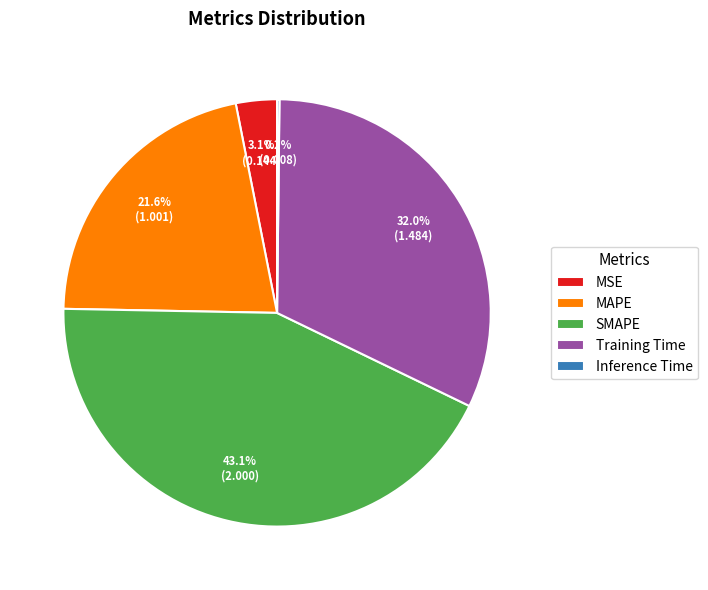

Which slice is the largest?

SMAPE